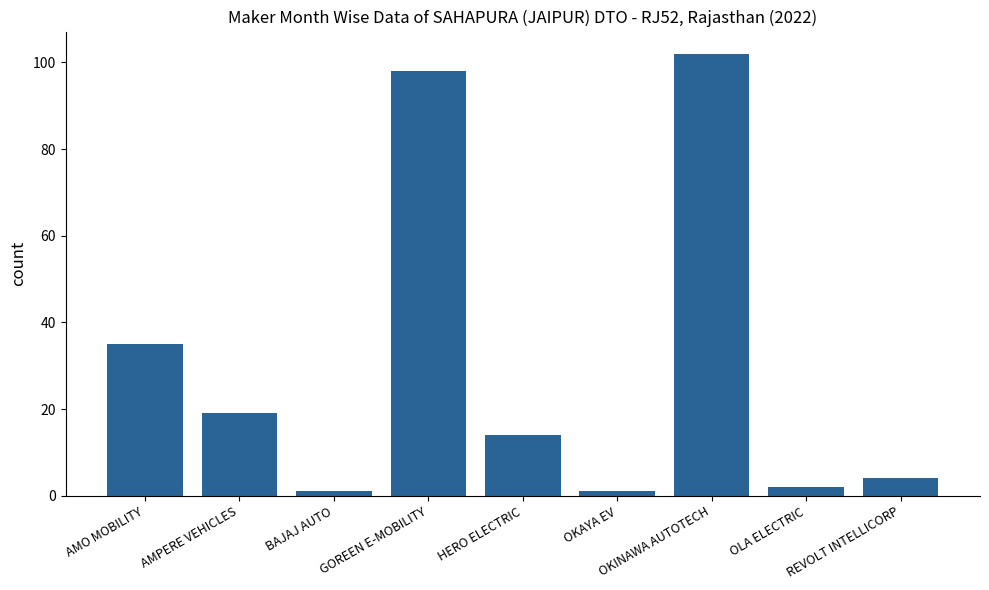

At which label does the data first exceed 14?

AMO MOBILITY